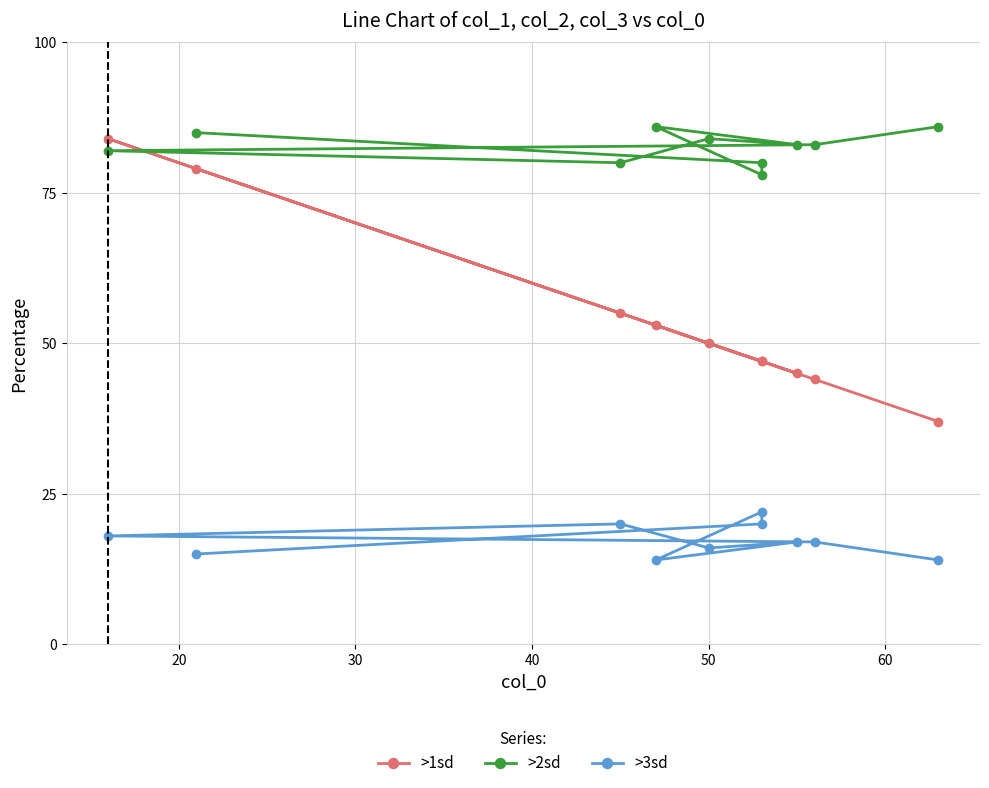

Does the chart have visible grid lines?

Yes